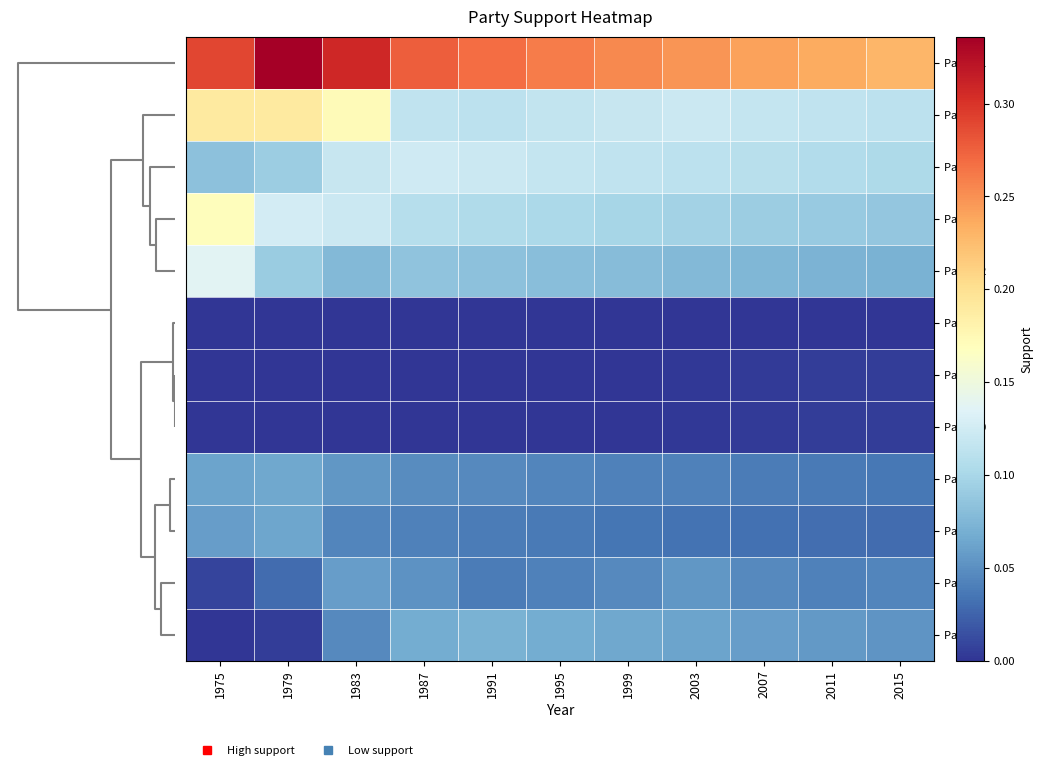

Which series has the largest total across all categories?

Party 11